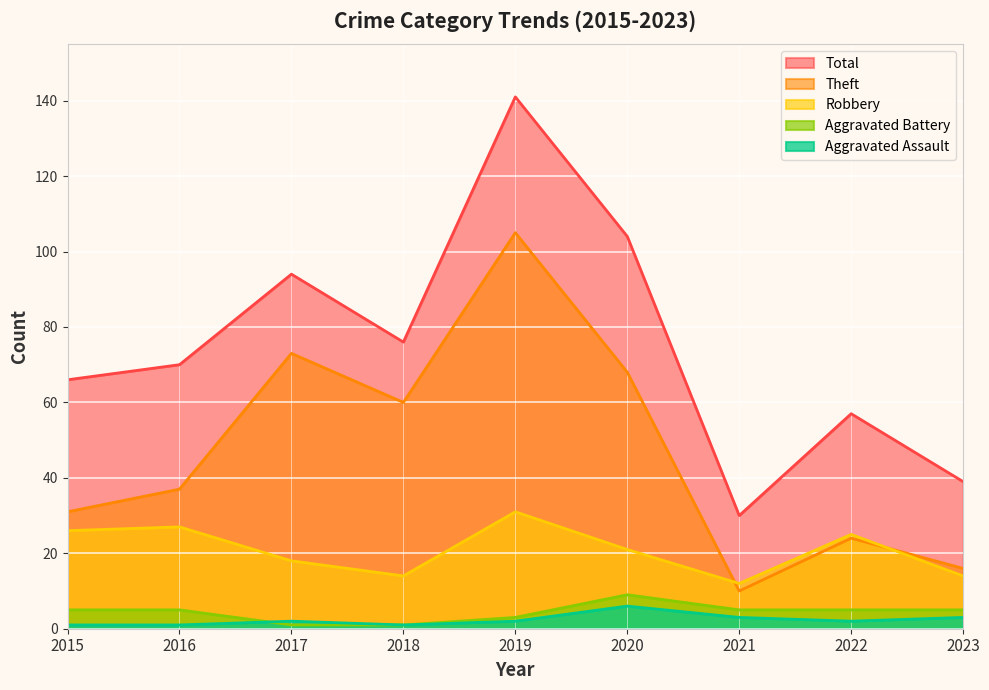

List the series in order of their peak value, highest first.

Total, Theft, Robbery, Aggravated Battery, Aggravated Assault